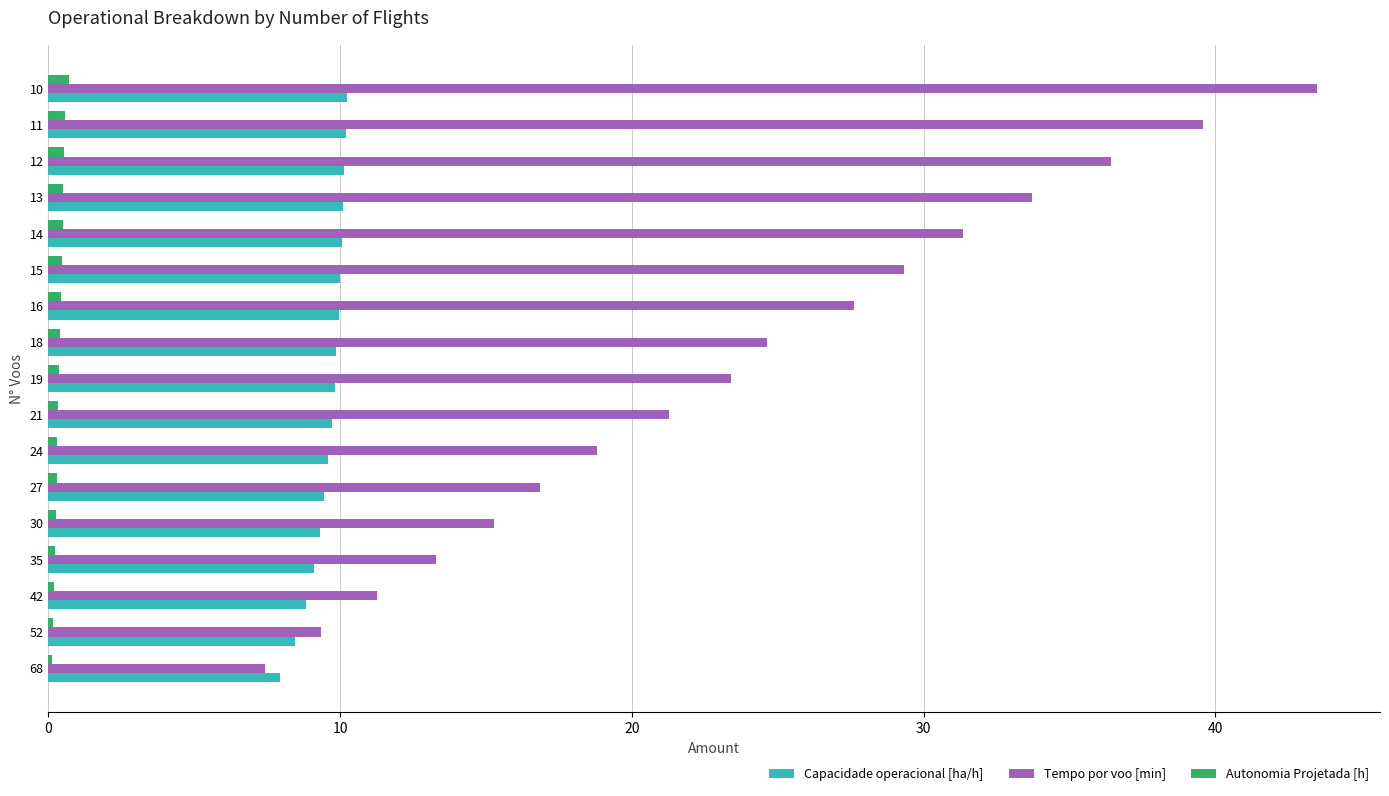

Is the value of Tempo por voo [min] at 68 greater than the value of Capacidade operacional [ha/h] at 12?

No